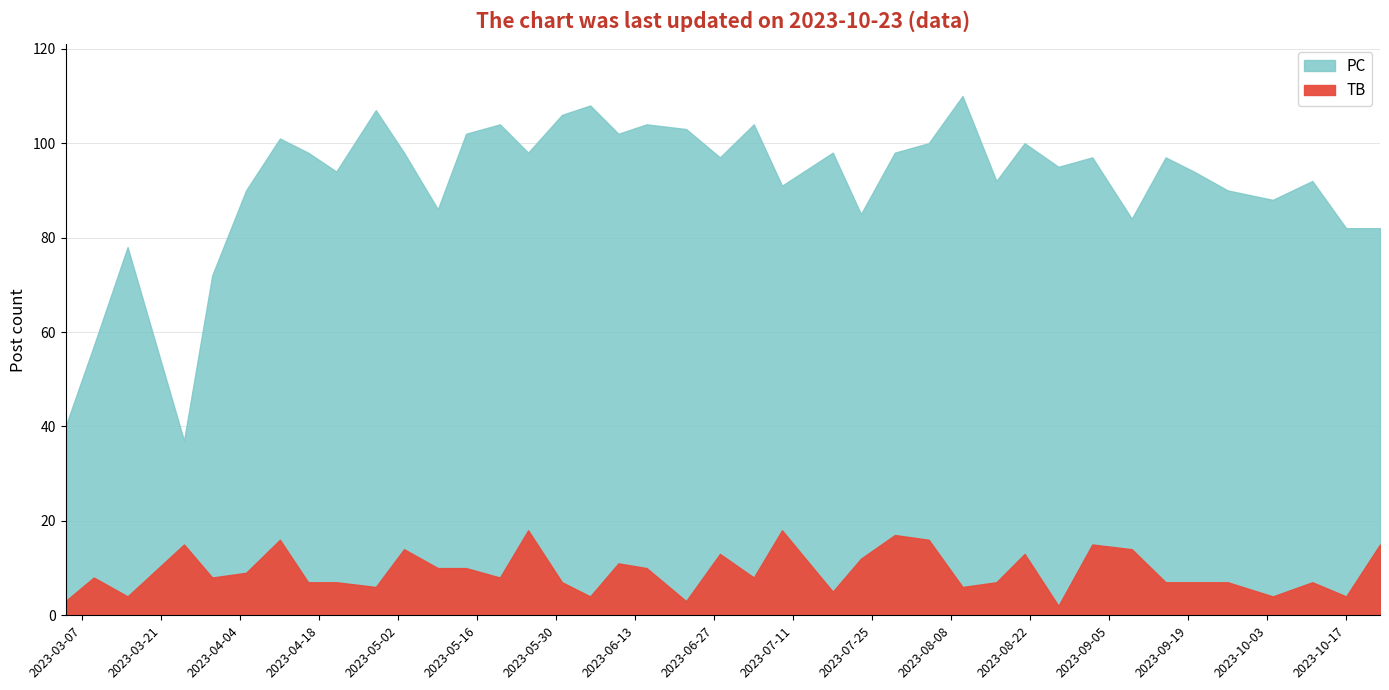

True or false: PC and TB intersect in this chart.

False